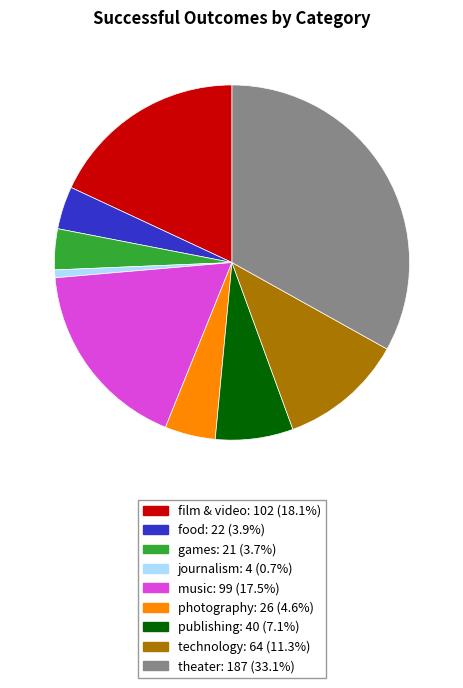

The games slice represents 11% of the pie. True or false?

False